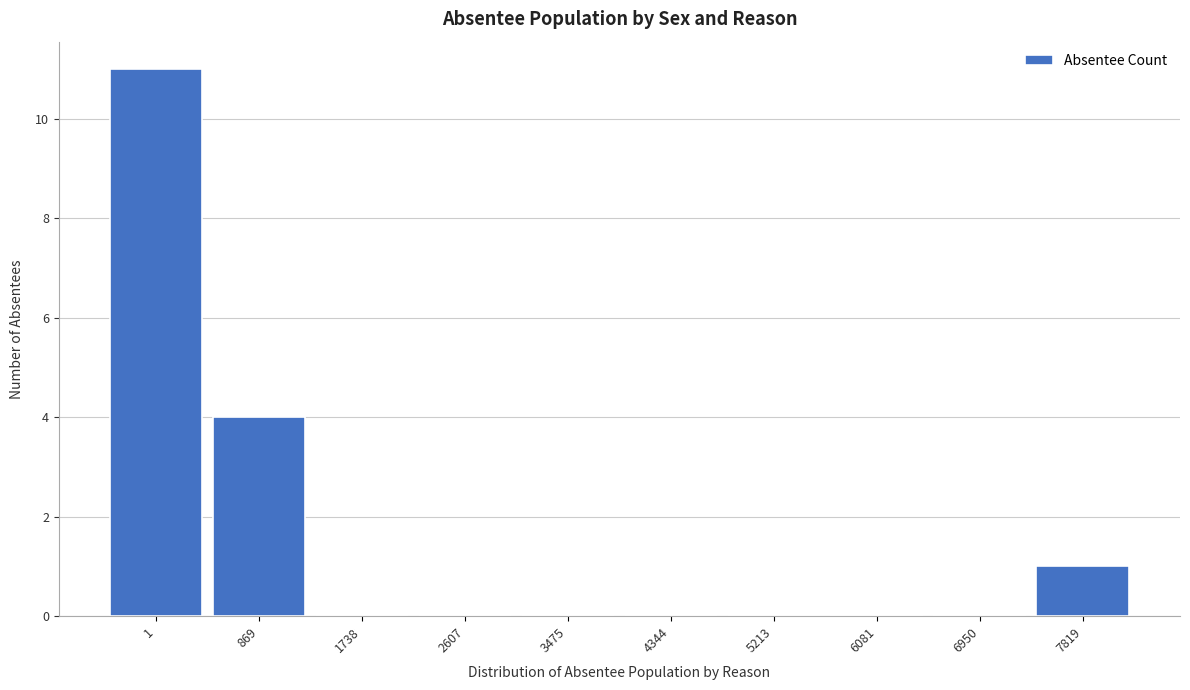

Reading left to right, extract all data points from this chart.

1=11	869=4	1738=0	2607=0	3475=0	4344=0	5213=0	6081=0	6950=0	7819=1